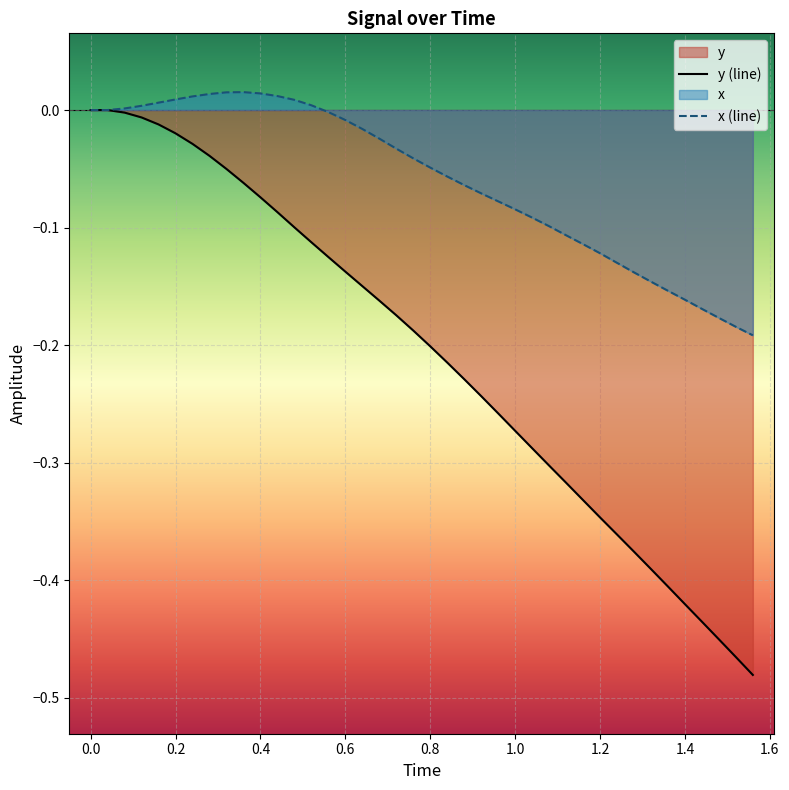

Which series has the widest spread of values?

y (line)